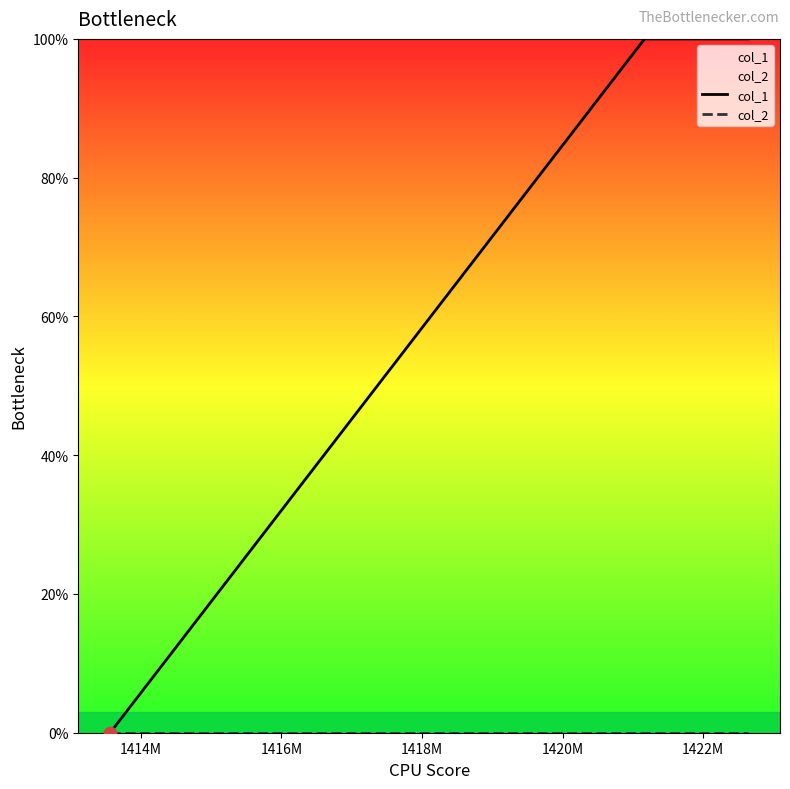

Is the value of col_1 at 1412M greater than the value of col_2 at 1414M?

No